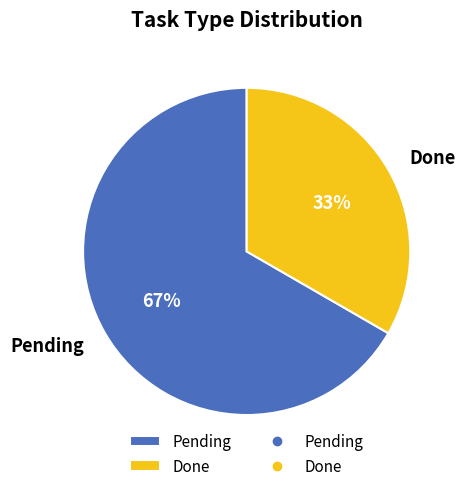

What is the largest slice in the pie chart?

Pending